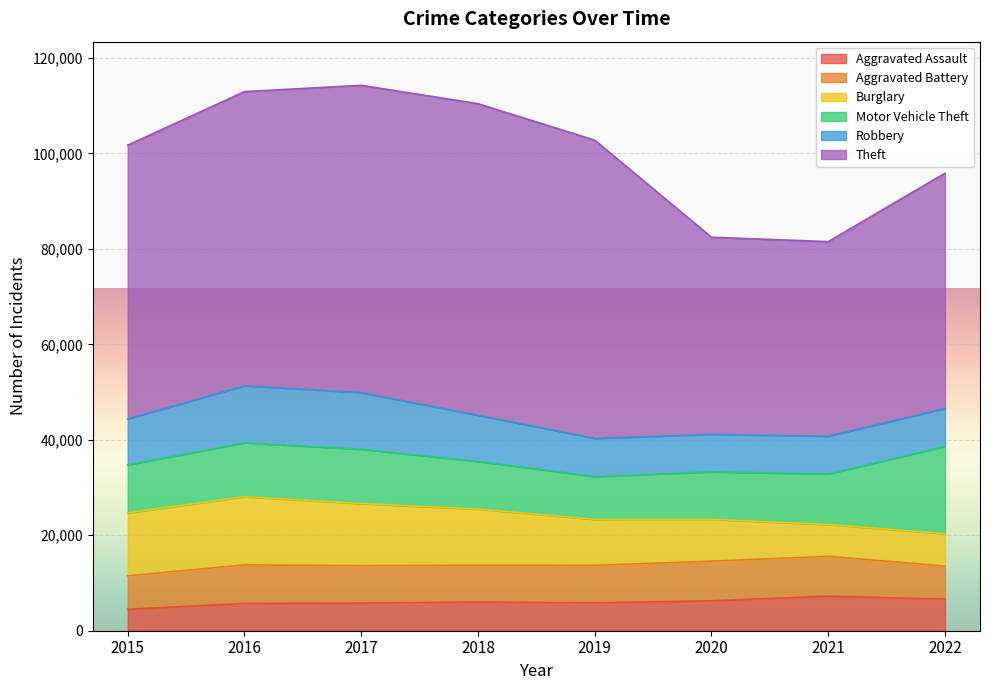

True or false: Motor Vehicle Theft and Aggravated Assault cross at least once.

False